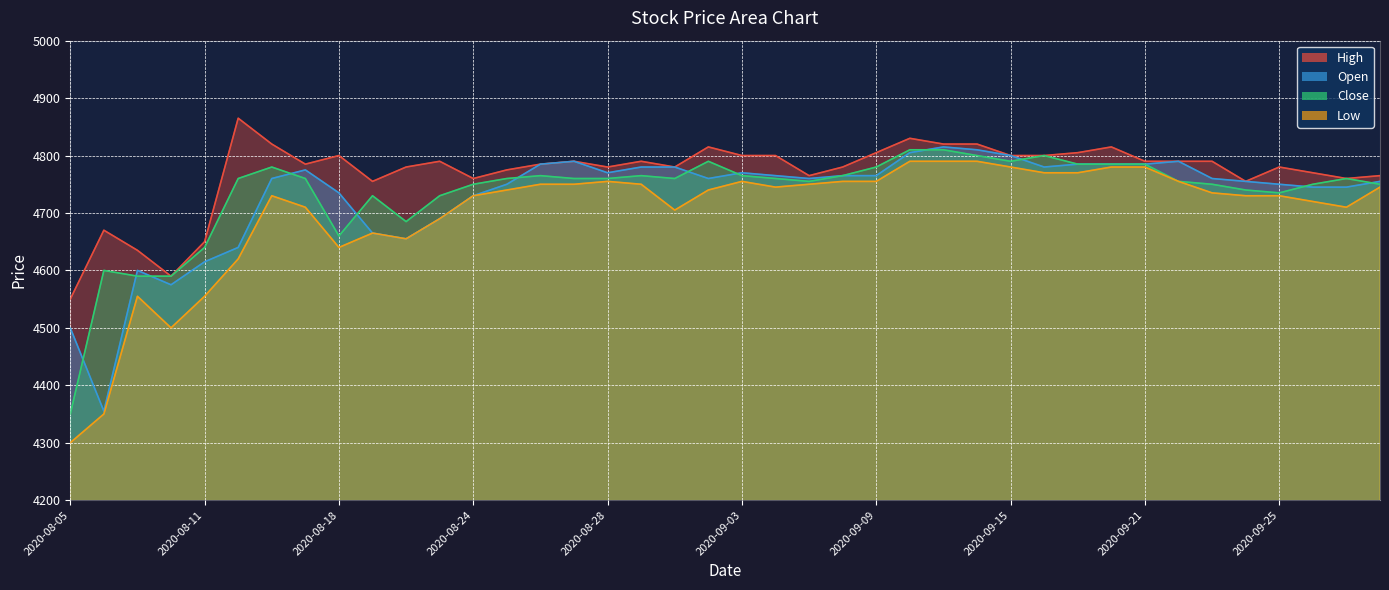

Which series changed the most between 2020-08-07 and 2020-08-18?

High